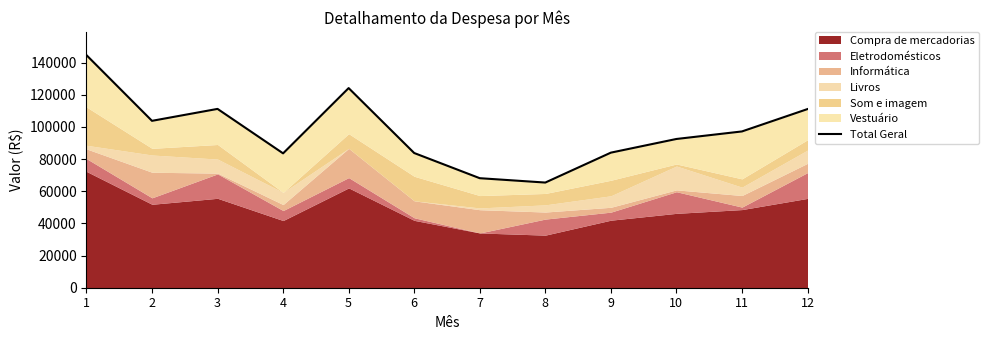

Which label corresponds to the smallest value in the chart?

8